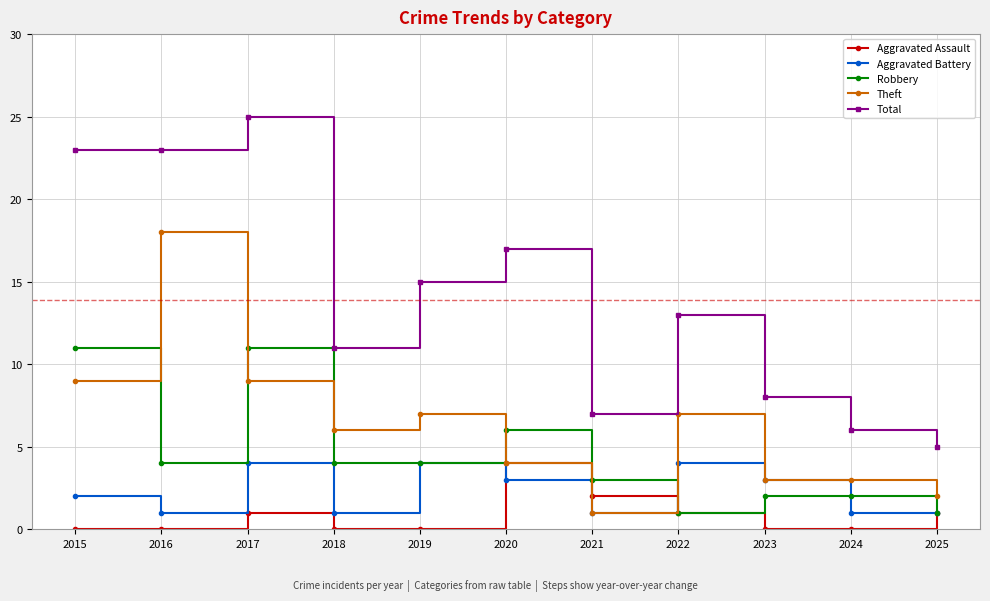

Is the value of Aggravated Assault at 2023 greater than the value of Aggravated Battery at 2019?

No